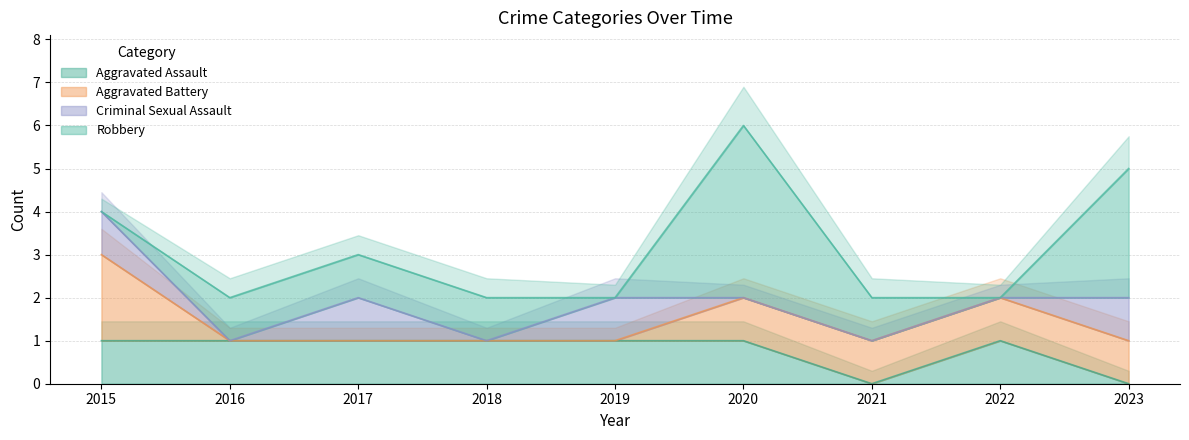

True or false: Aggravated Assault has a value of 0 at 2021.

True